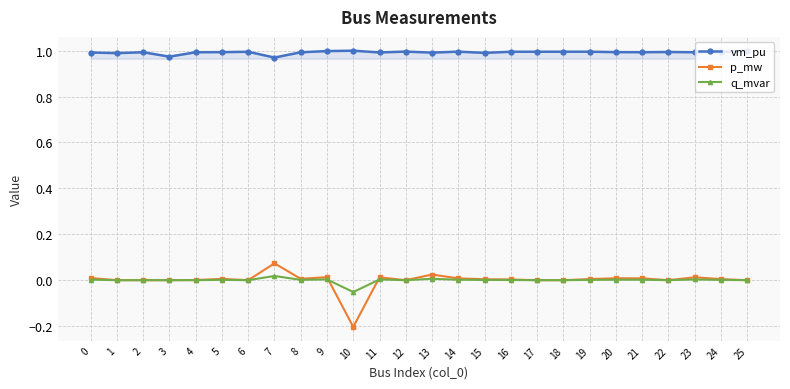

True or false: vm_pu and q_mvar intersect in this chart.

False